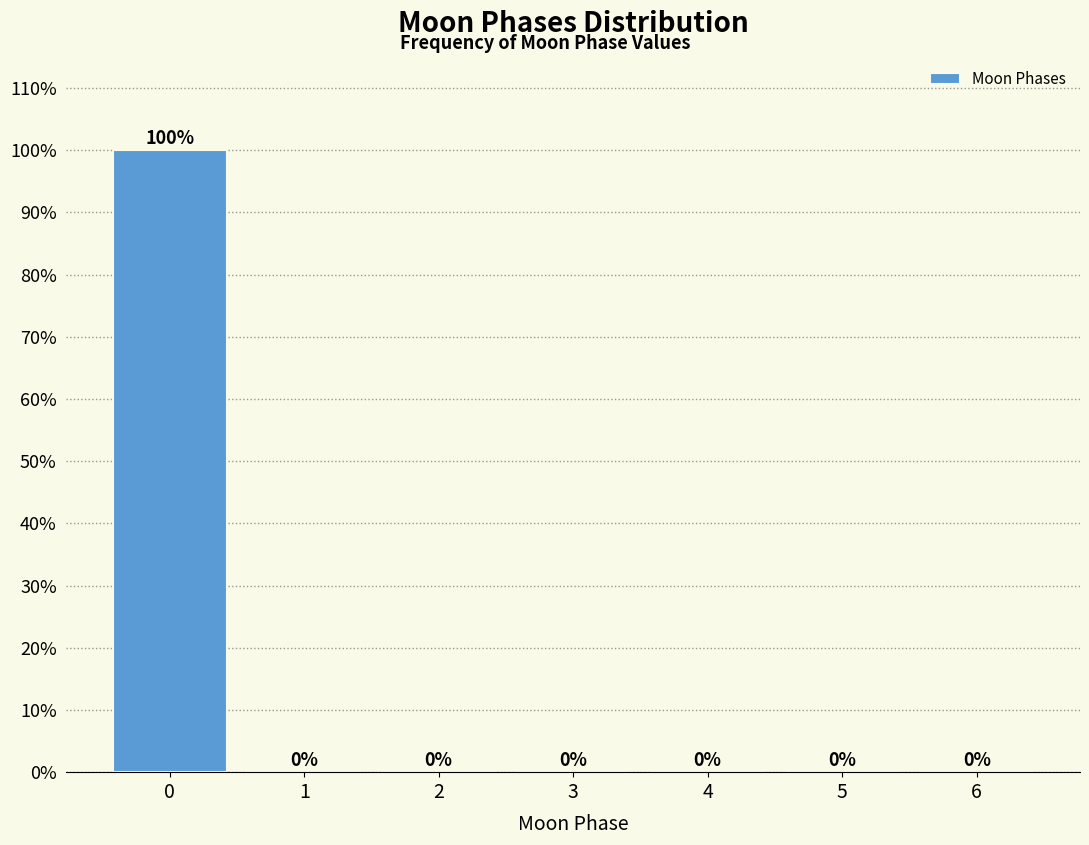

Reading left to right, transcribe all the data shown in this chart.

0=100	1=0	2=0	3=0	4=0	5=0	6=0